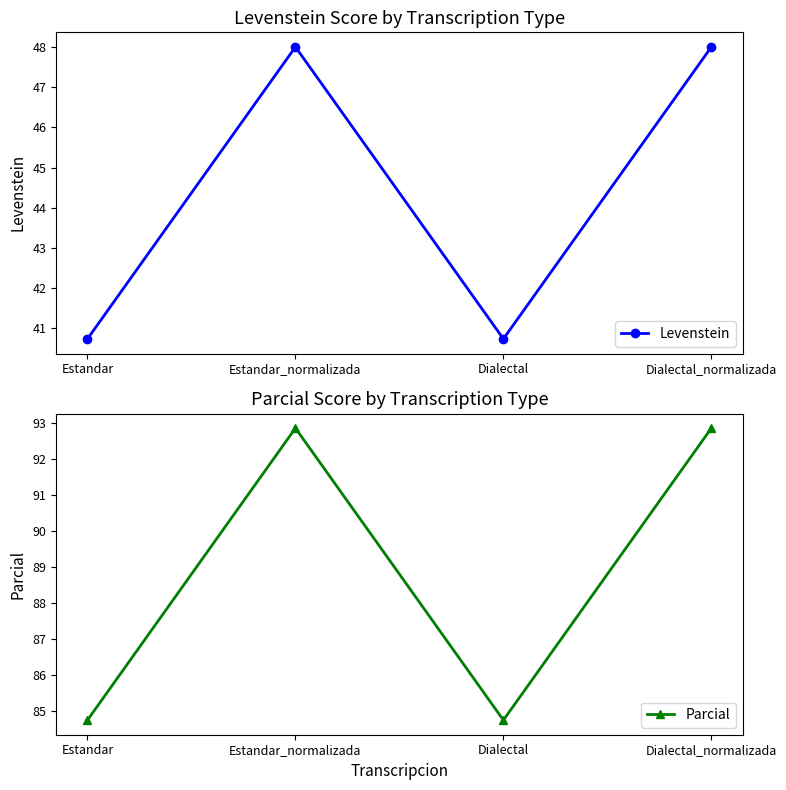

Reading left to right, list all the values displayed in this chart.

Levenstein: Estandar=40.7	Estandar_normalizada=48.0	Dialectal=40.7	Dialectal_normalizada=48.0
Parcial: Estandar=84.7	Estandar_normalizada=92.9	Dialectal=84.7	Dialectal_normalizada=92.9